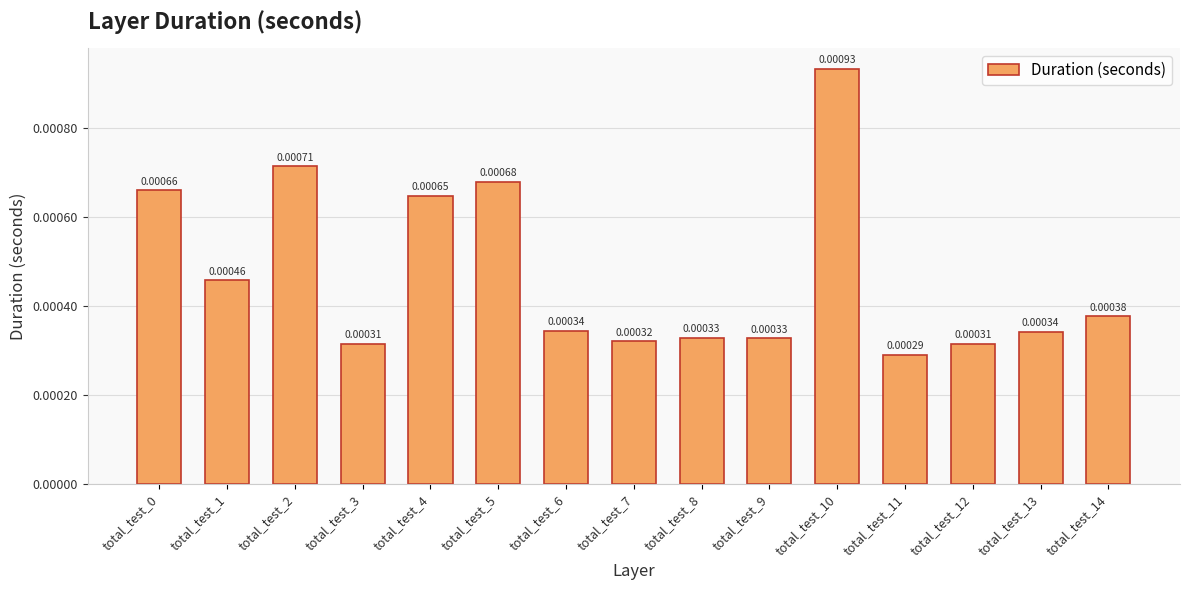

Between total_test_10 and total_test_7, which is larger?

total_test_10